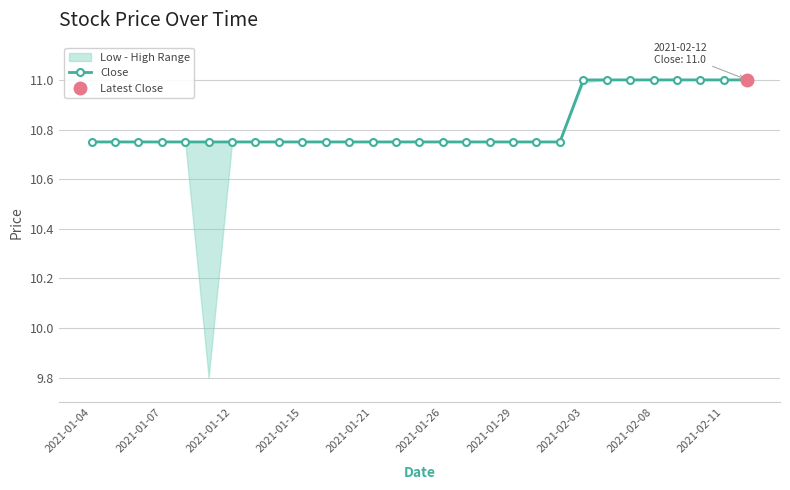

How many values are between 10 and 11?

29